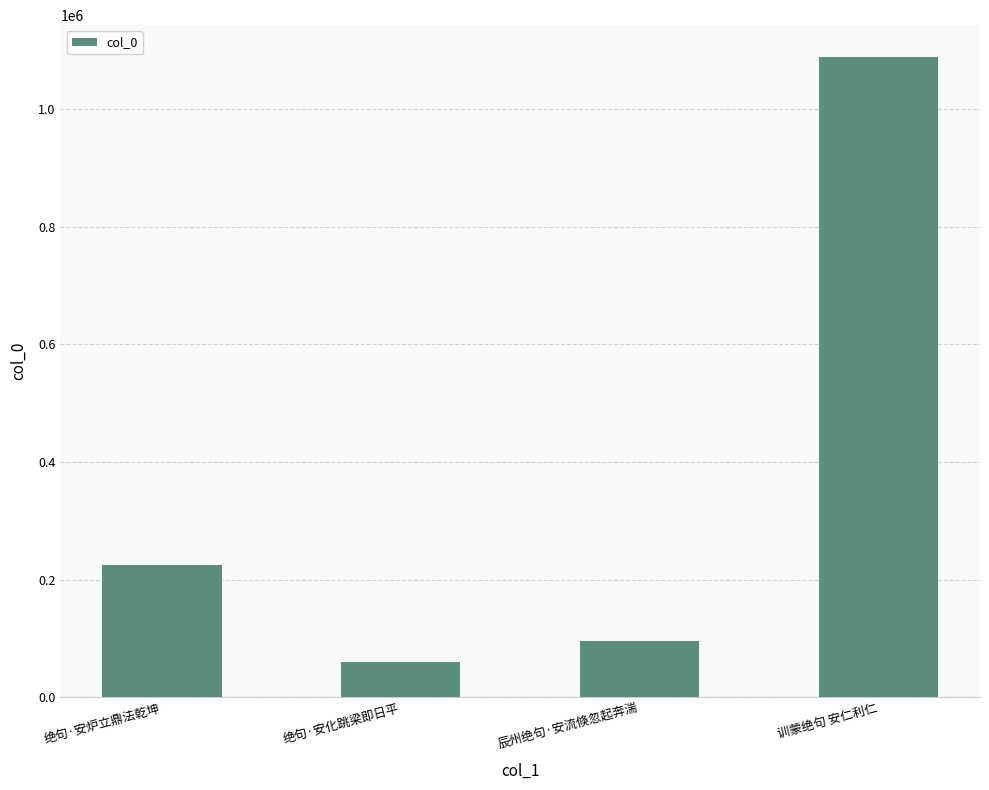

Reading left to right, what are all the values shown in this chart?

225095	58837	96237	1088826